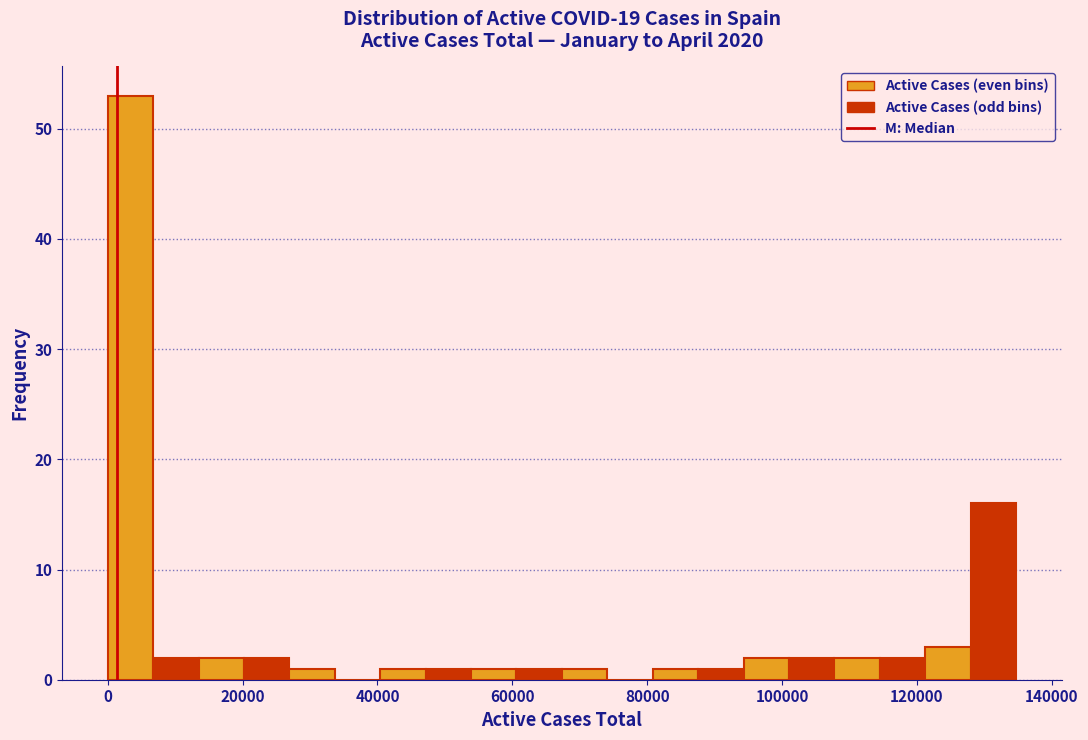

Around what value on the x-axis is the tallest bar? Give the approximate position of its centre, as read against the axis.

4000